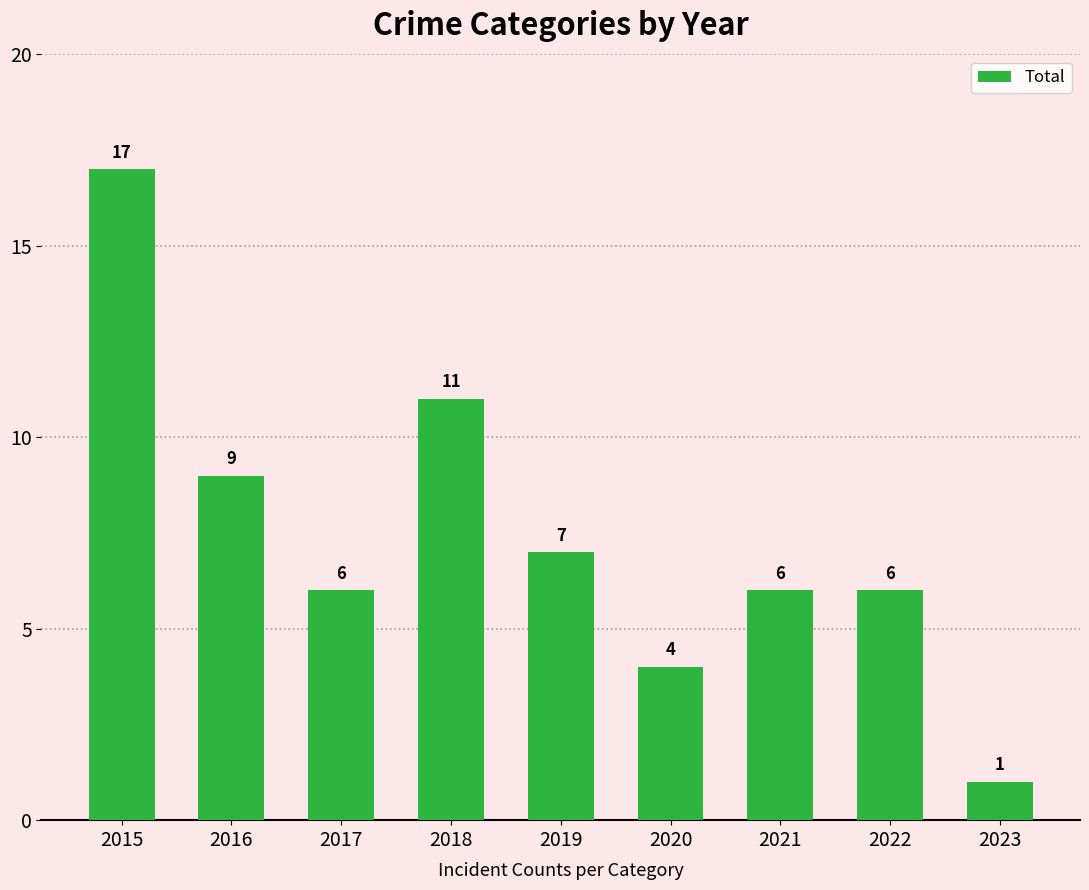

The chart shows a value of 6 at 2017. True or false?

True